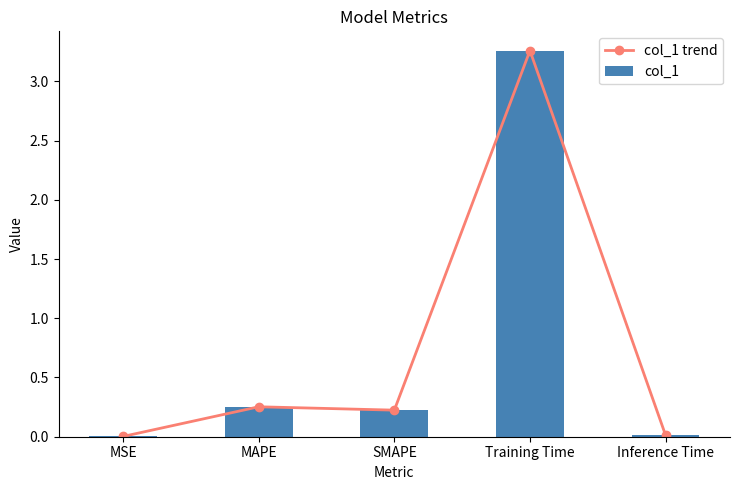

Reading left to right, list all the values displayed in this chart.

col_1 trend: 0.0	0.3	0.2	3.3	0.0
col_1: 0.0	0.3	0.2	3.3	0.0